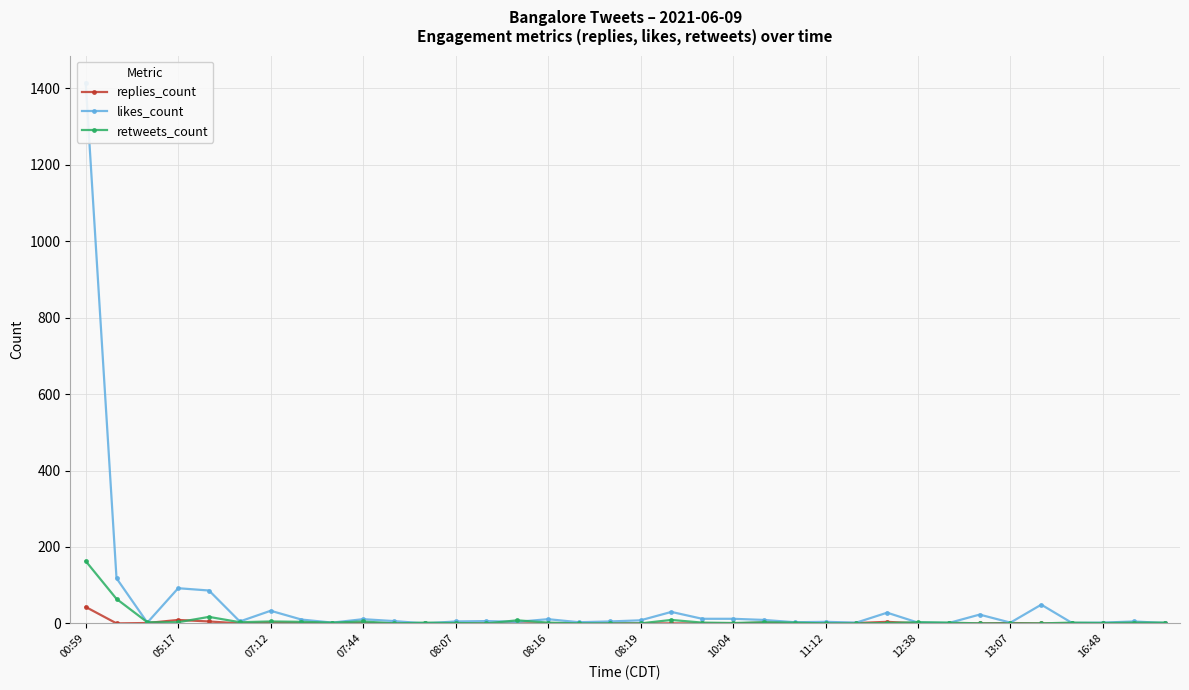

True or false: replies_count has more than 0 points higher than both neighbors.

True